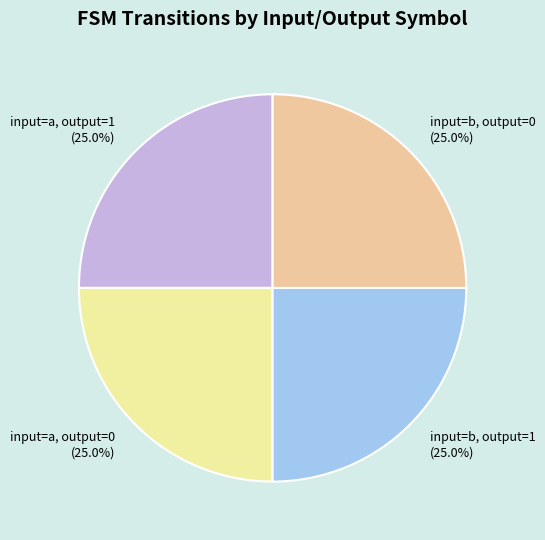

Count the number of slices in the pie.

4